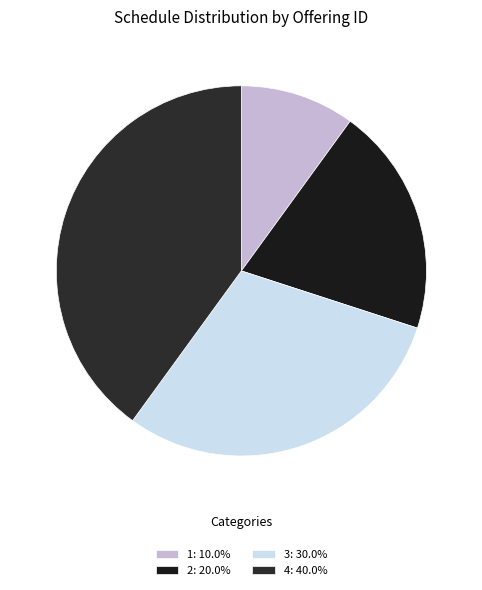

Which has a higher value, 2 or 3?

3